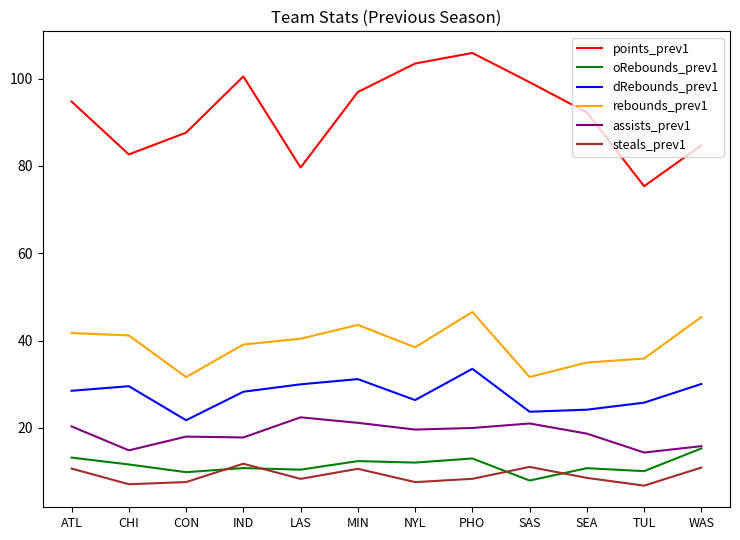

How many lines are shown in the chart?

6